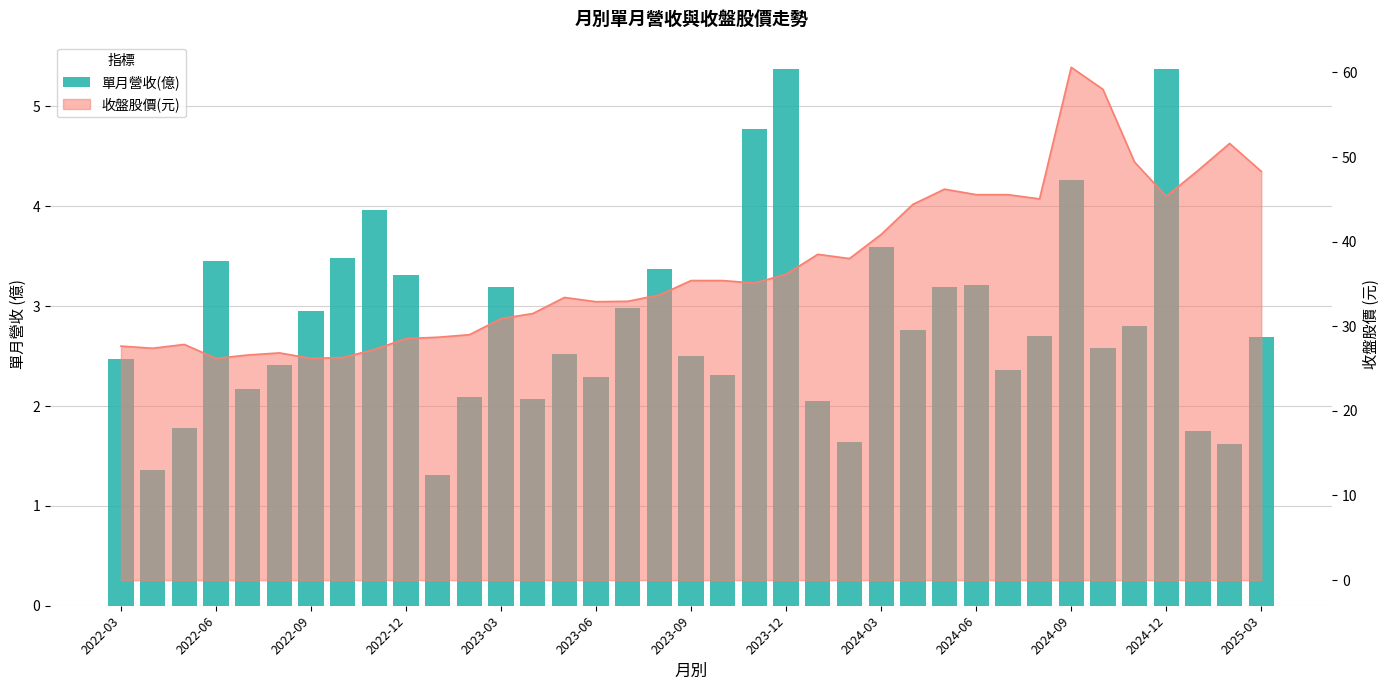

What is the change in value from 2024-09 to 30?

+2.9